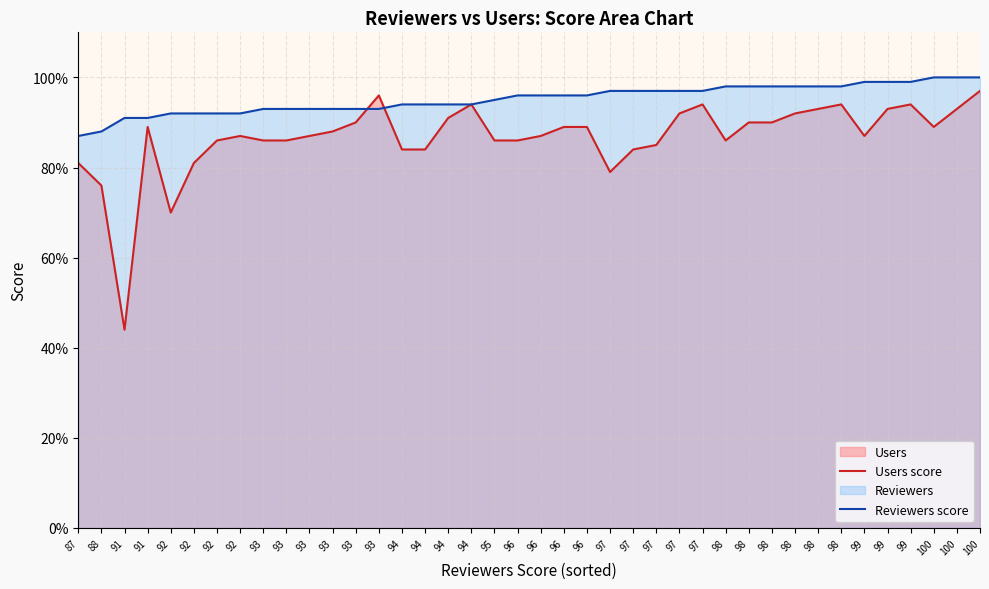

What is the value of the Reviewers score point at the 8th from the left?

92